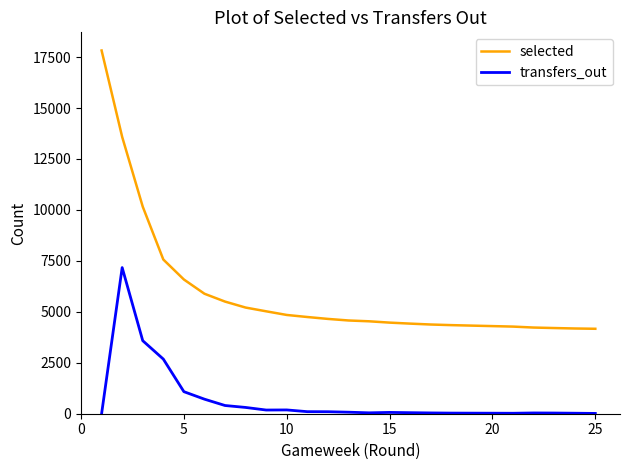

True or false: transfers_out and selected cross at least once.

False